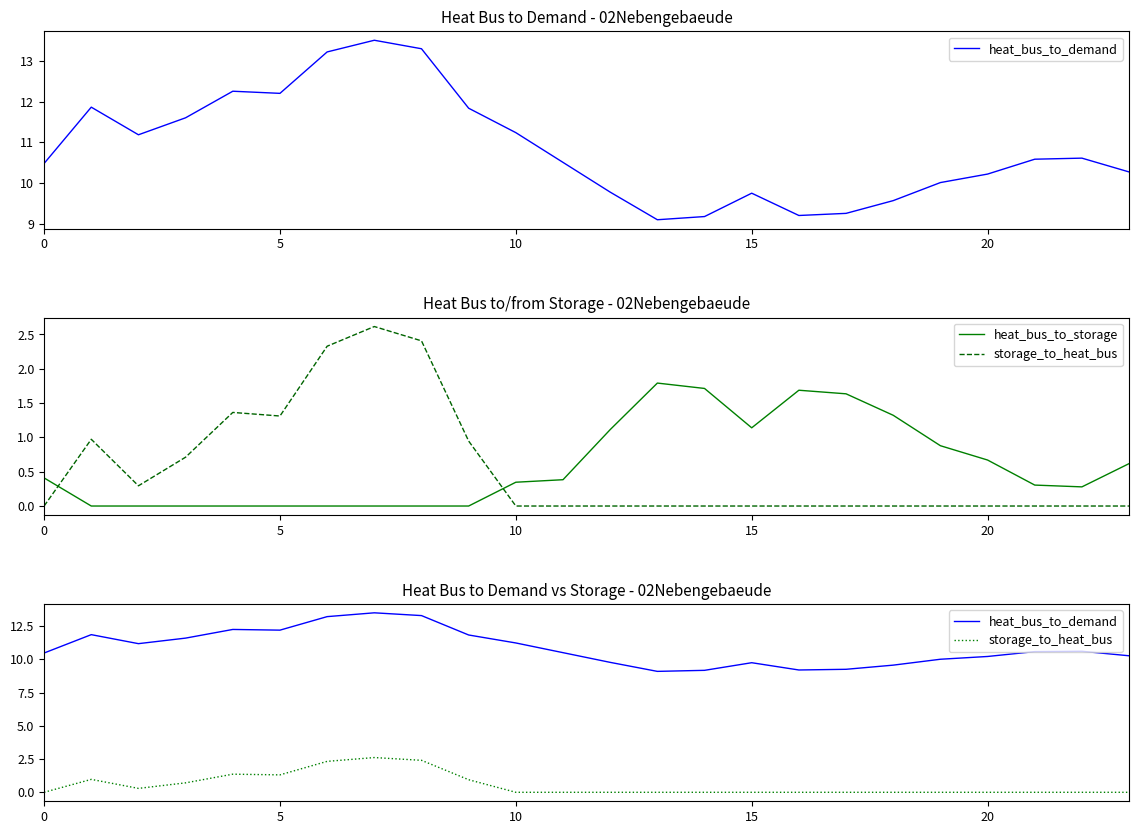

Does the chart have visible grid lines?

No